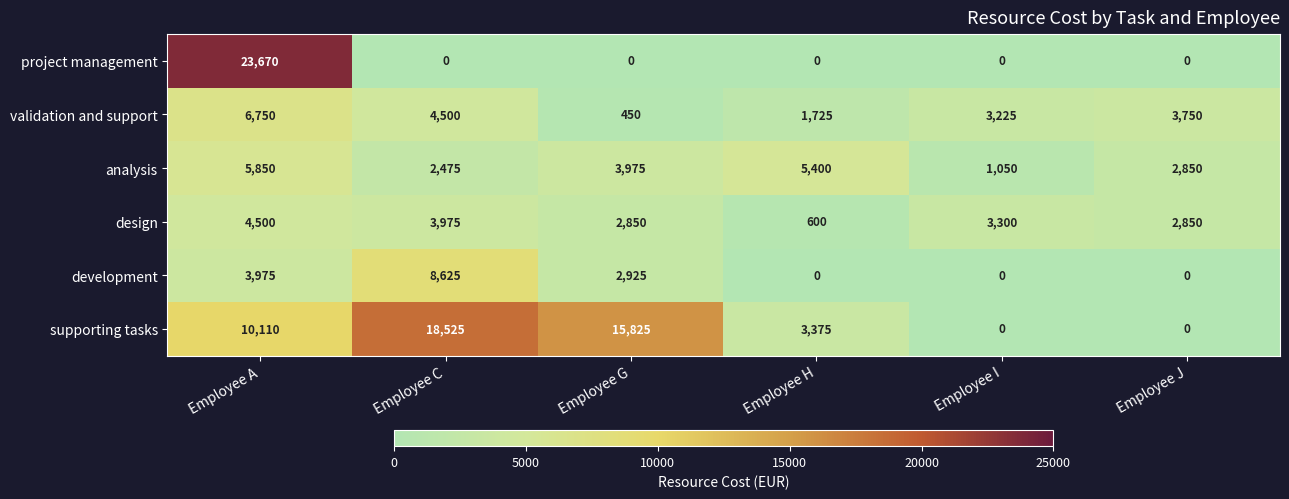

List the series in order of their peak value, highest first.

project management, supporting tasks, development, validation and support, analysis, design